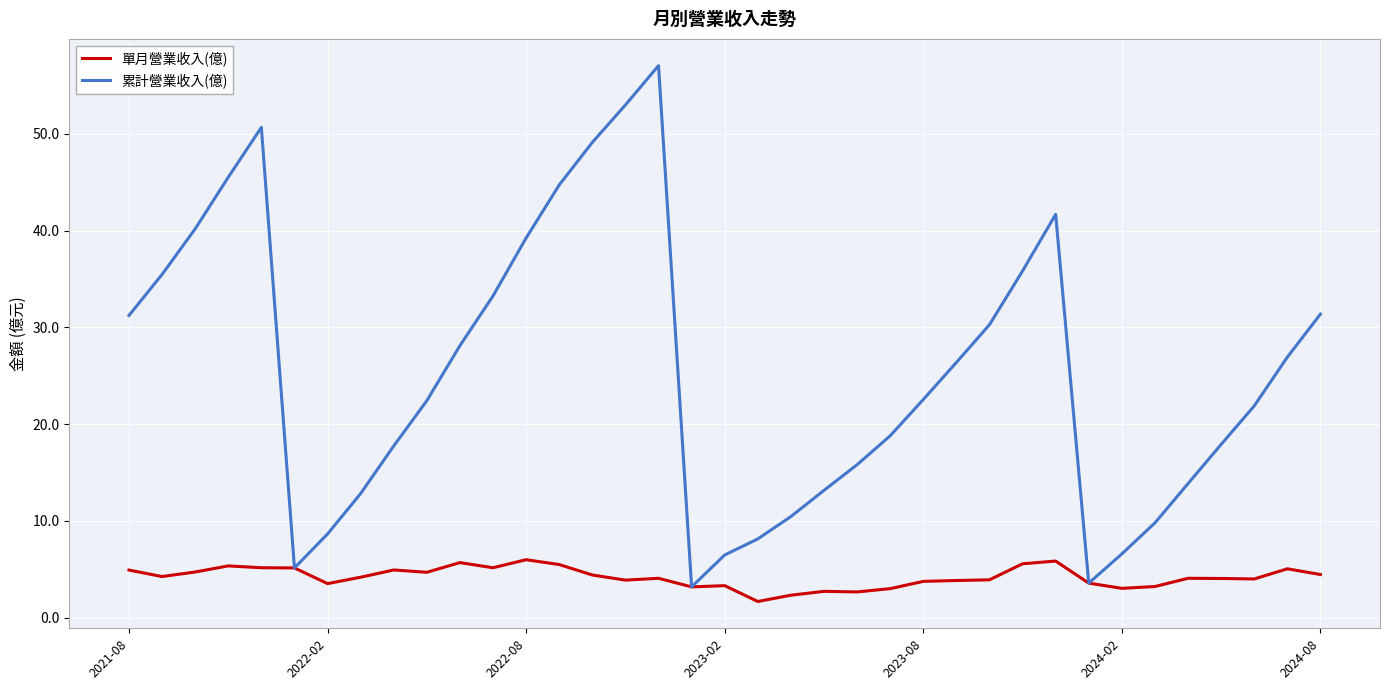

Which series has the largest range (max minus min)?

累計營業收入(億)